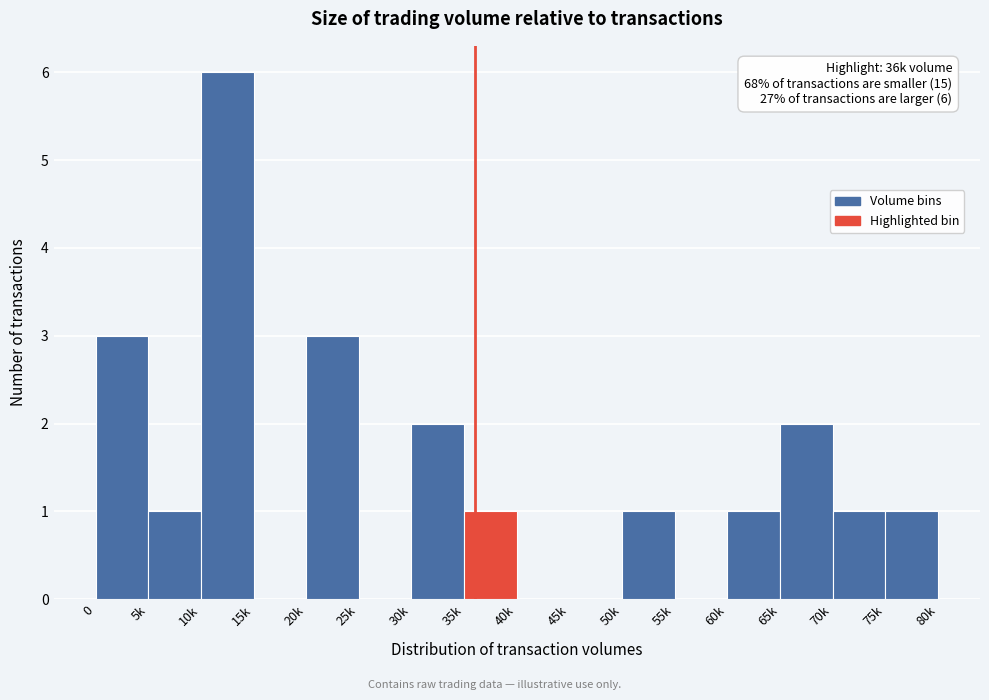

Reading left to right, list all the values displayed in this chart.

0=3	5k=1	10k=6	15k=0	20k=3	25k=0	30k=2	35k=1	40k=0	45k=0	50k=1	55k=0	60k=1	65k=2	70k=1	75k=1